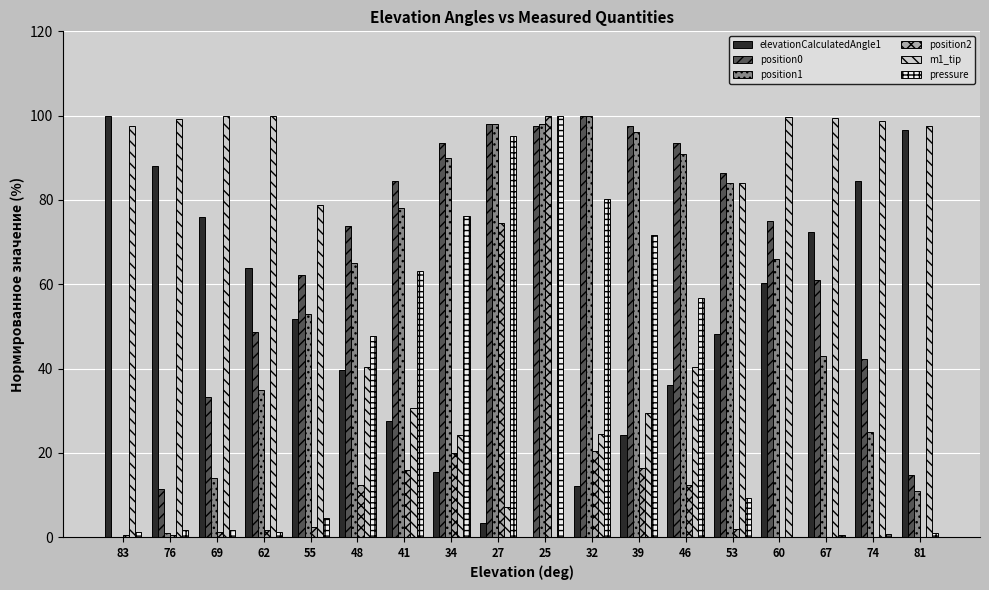

True or false: elevationCalculatedAngle1 has a value of 48.3 at 53.

True